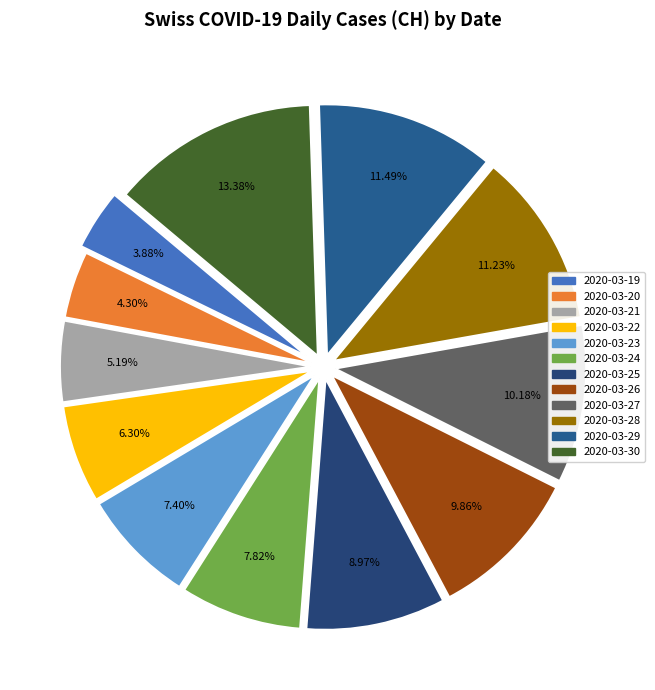

Do 2020-03-30 and 2020-03-28 together represent more than half of the pie?

No